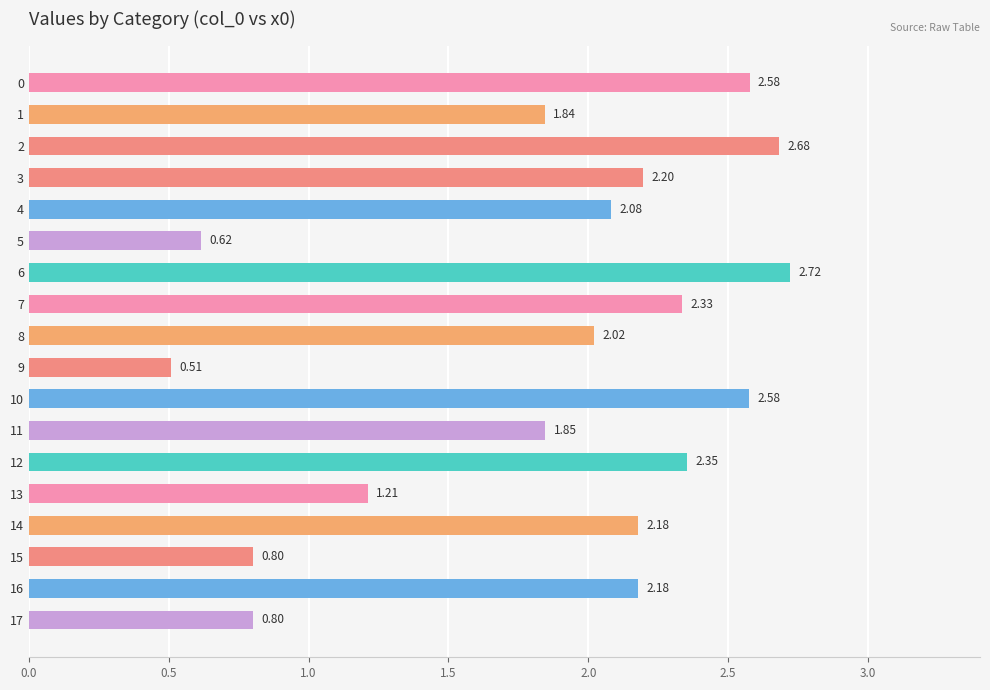

Is it true that the value at 12 is 4.2?

False